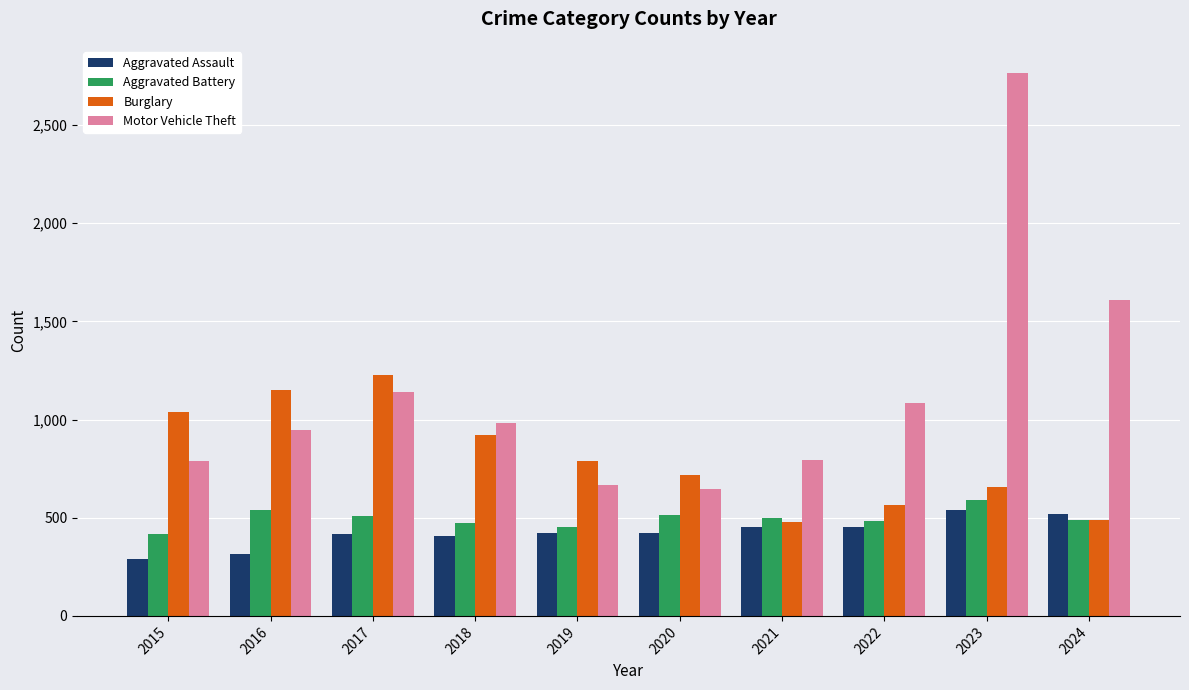

The Motor Vehicle Theft series shows 2315 at 2024. True or false?

False